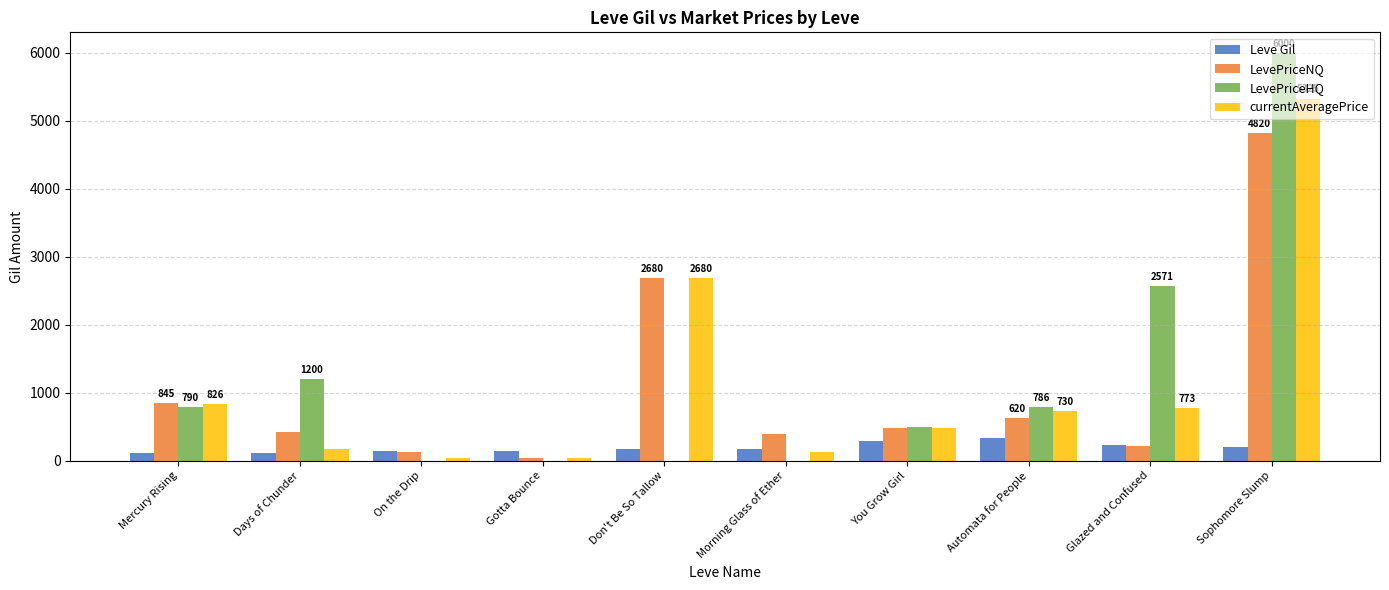

What is the maximum value for currentAveragePrice?

5325.7